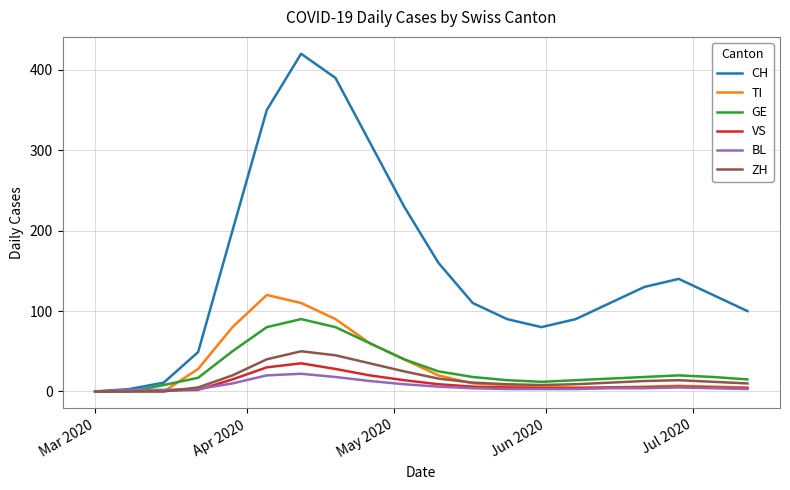

Which series has the largest range (max minus min)?

CH